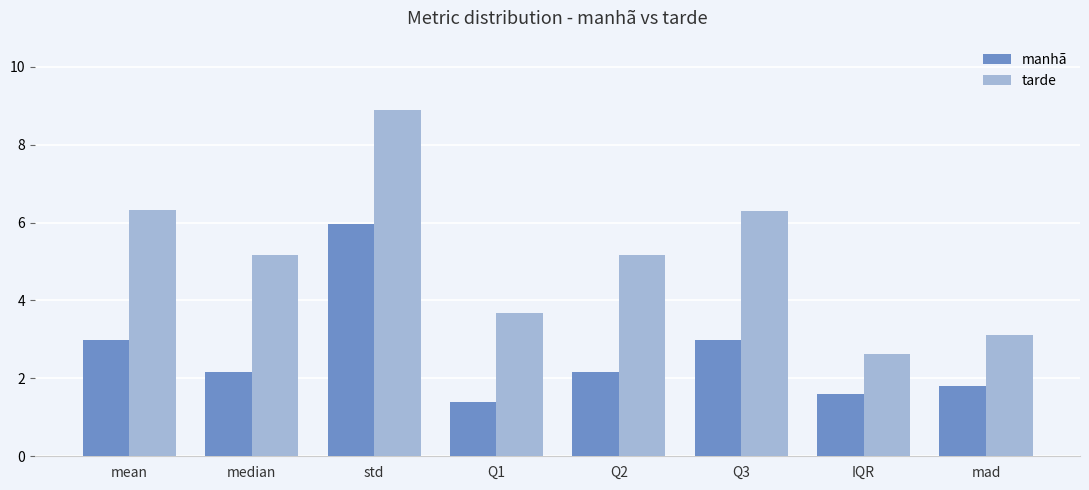

At how many categories does at least one series exceed 2?

8